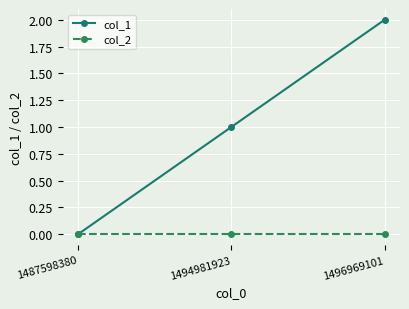

Which series has the largest total across all categories?

col_1